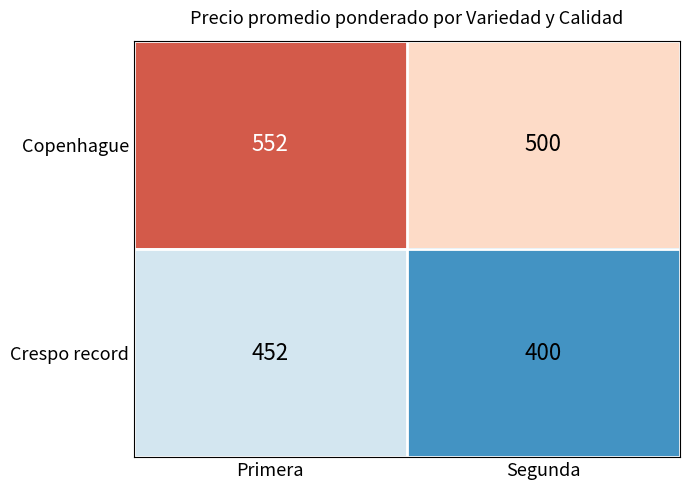

What is the spread (max minus min) of values at Segunda?

100